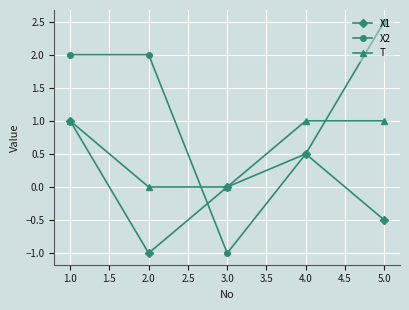

Which series ends up on top after the final intersection of T and X2?

X2